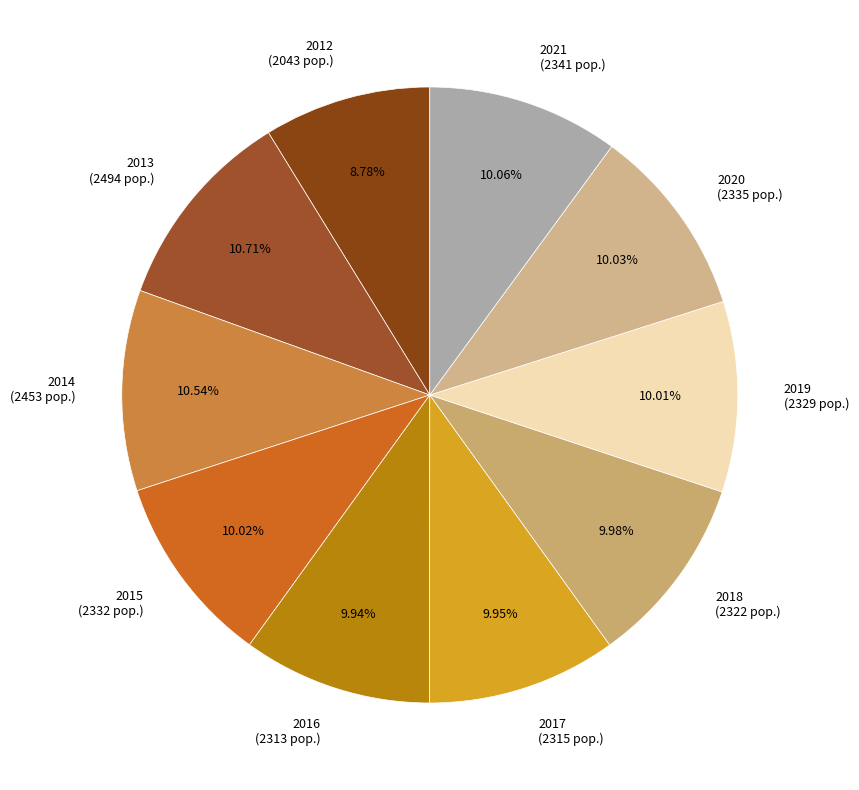

The 2017 slice represents 18% of the pie. True or false?

False